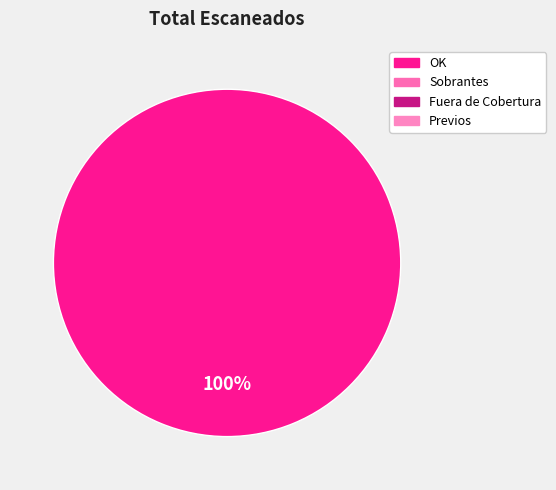

Is there any slice that represents more than half of the pie?

Yes